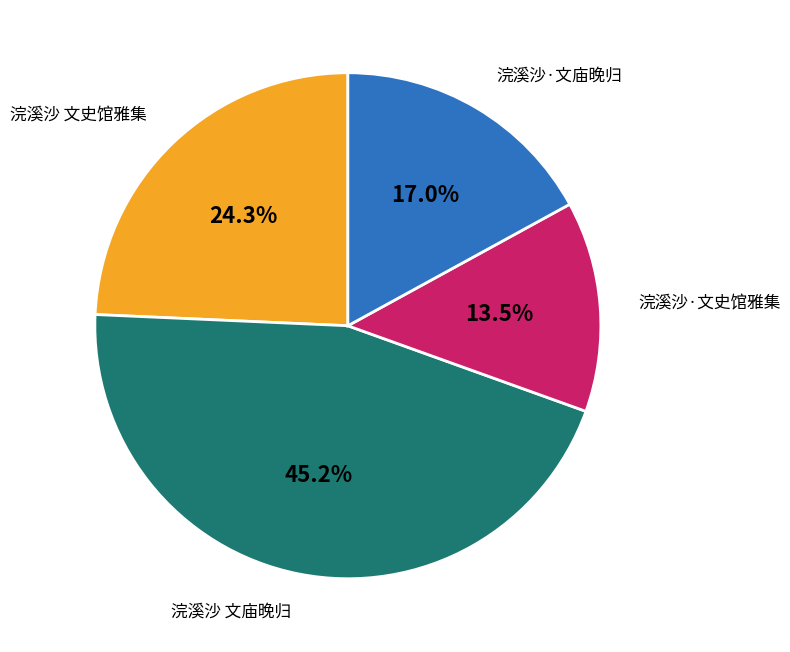

Does any single category account for the majority?

No